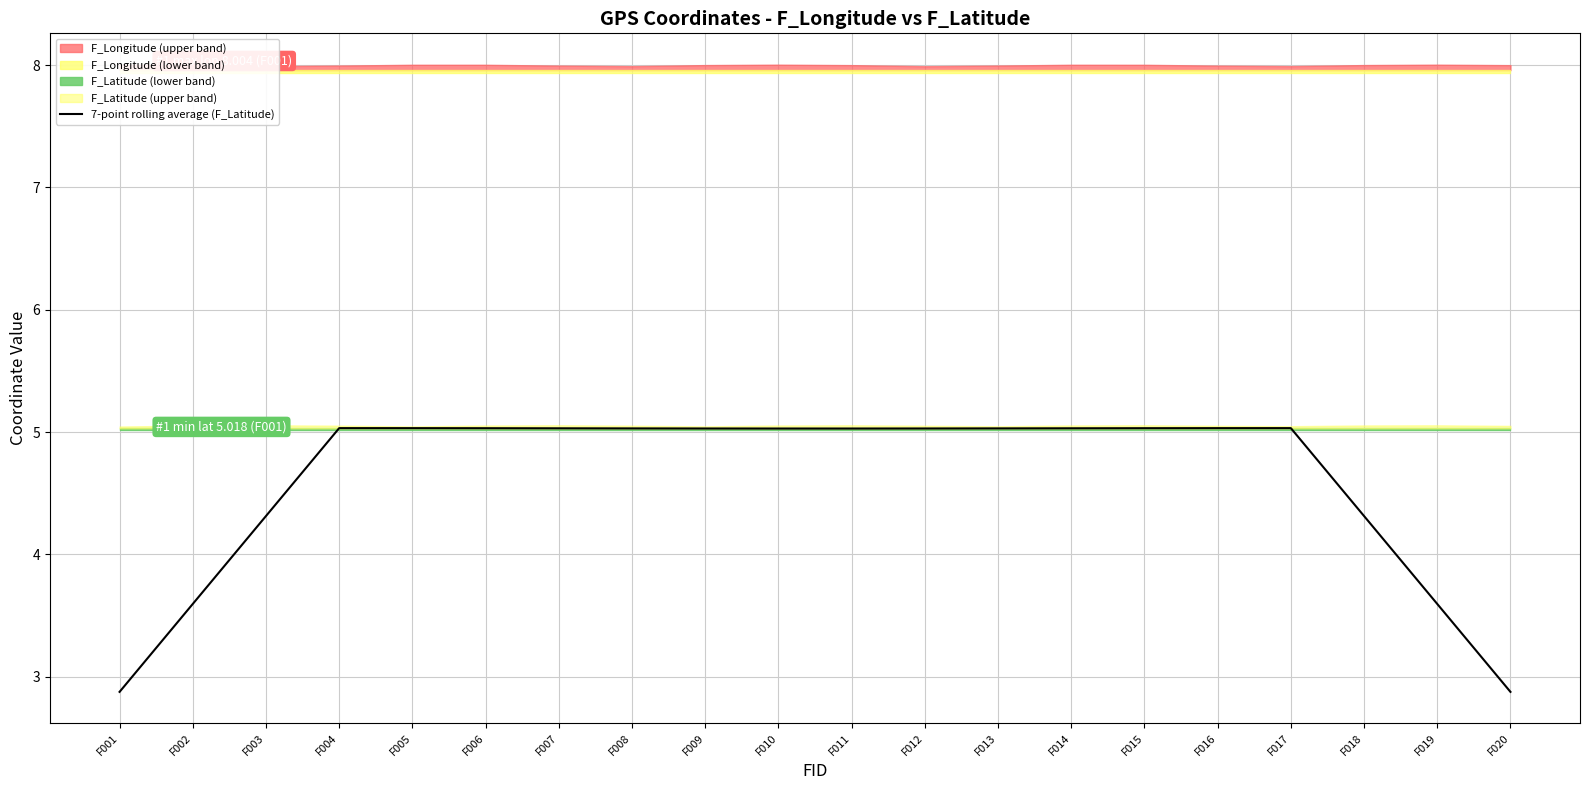

What is the value of the 20th point from the left?

2.9